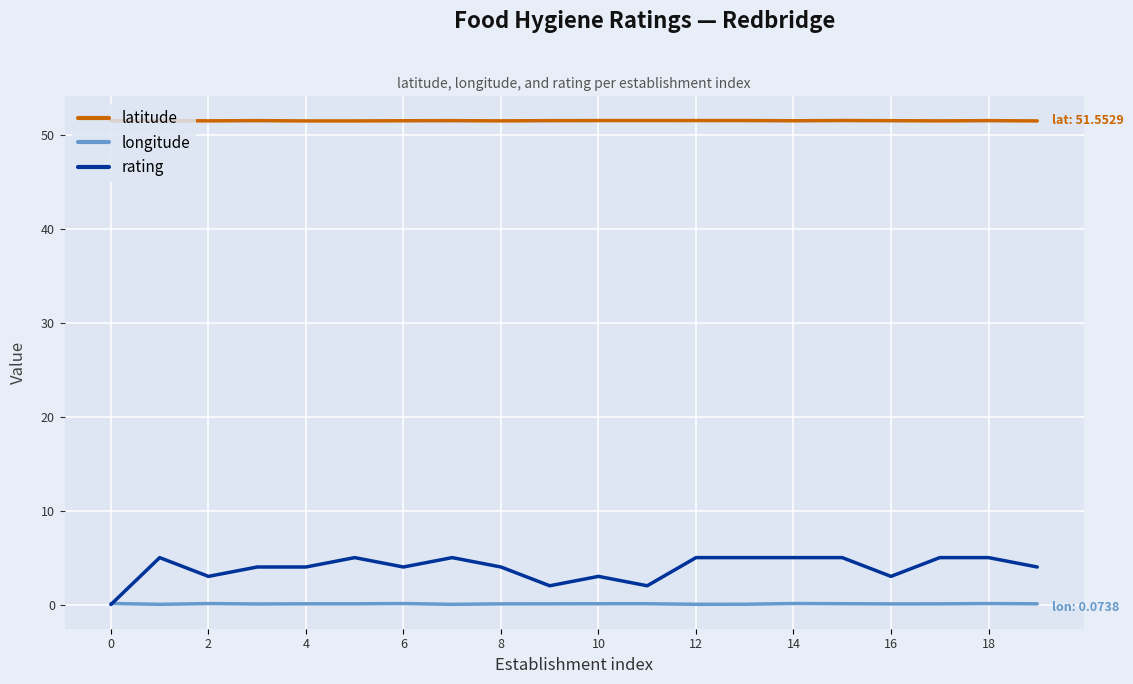

Which series has the largest total across all categories?

latitude